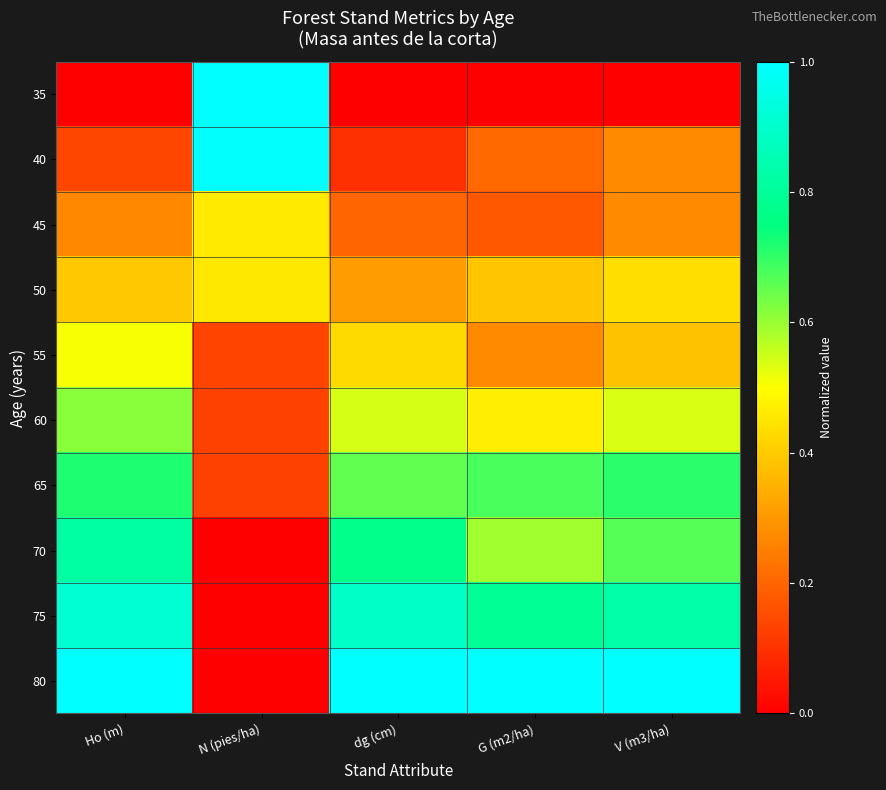

Reading left to right, list all the values displayed in this chart.

35: Ho (m)=0.0	N (pies/ha)=1.0	dg (cm)=0.0	G (m2/ha)=0.0	V (m3/ha)=0.0
40: Ho (m)=0.1	N (pies/ha)=1.0	dg (cm)=0.1	G (m2/ha)=0.2	V (m3/ha)=0.3
45: Ho (m)=0.3	N (pies/ha)=0.5	dg (cm)=0.2	G (m2/ha)=0.2	V (m3/ha)=0.3
50: Ho (m)=0.4	N (pies/ha)=0.5	dg (cm)=0.3	G (m2/ha)=0.4	V (m3/ha)=0.4
55: Ho (m)=0.5	N (pies/ha)=0.1	dg (cm)=0.4	G (m2/ha)=0.3	V (m3/ha)=0.4
60: Ho (m)=0.6	N (pies/ha)=0.1	dg (cm)=0.5	G (m2/ha)=0.5	V (m3/ha)=0.5
65: Ho (m)=0.7	N (pies/ha)=0.1	dg (cm)=0.7	G (m2/ha)=0.7	V (m3/ha)=0.7
70: Ho (m)=0.8	N (pies/ha)=0.0	dg (cm)=0.8	G (m2/ha)=0.6	V (m3/ha)=0.7
75: Ho (m)=0.9	N (pies/ha)=0.0	dg (cm)=0.9	G (m2/ha)=0.8	V (m3/ha)=0.8
80: Ho (m)=1.0	N (pies/ha)=0.0	dg (cm)=1.0	G (m2/ha)=1.0	V (m3/ha)=1.0